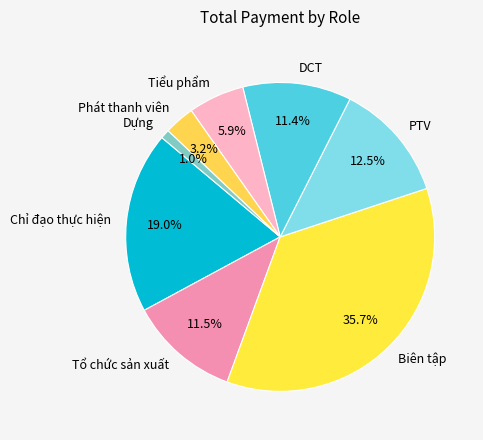

To the nearest percent, what is the difference between the largest and smallest slice percentages?

35%